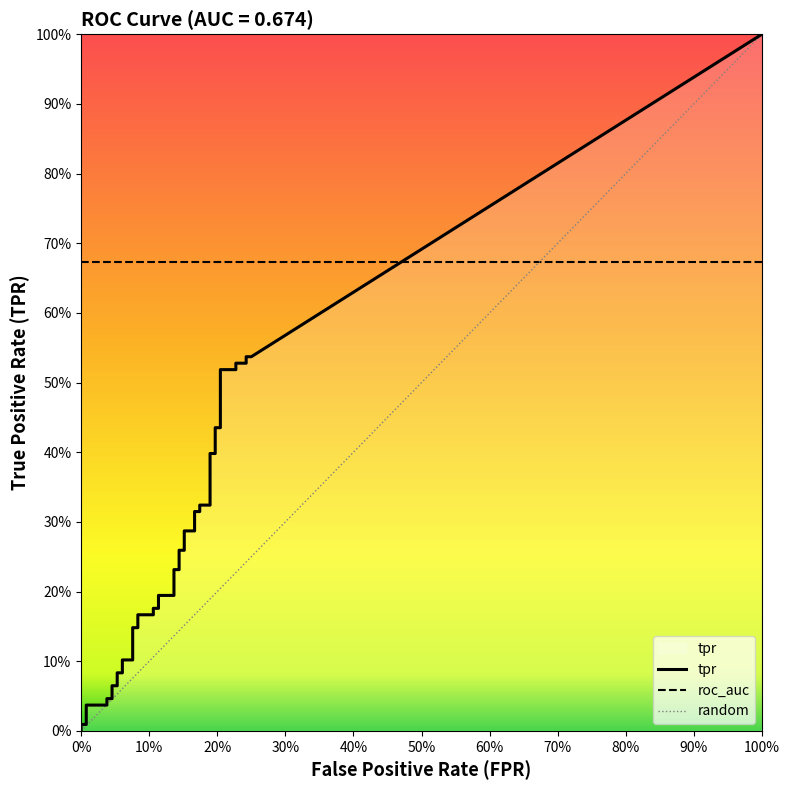

What is the spread (max minus min) of values at 15?

0.1